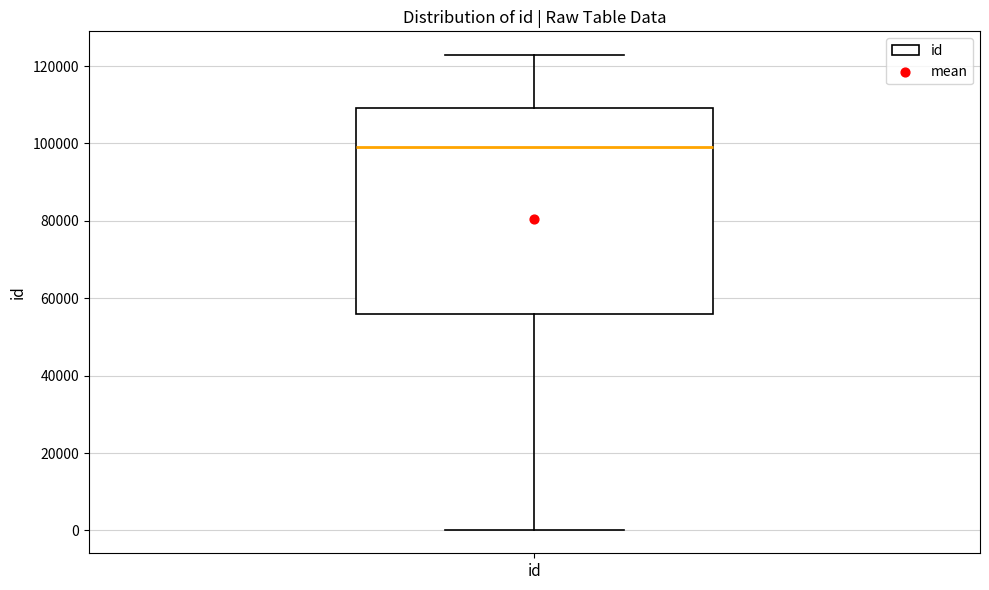

Where does the median line of the box for id sit on the y-axis? The values are not printed on the chart, so give them approximately, as read against the axis.

98000